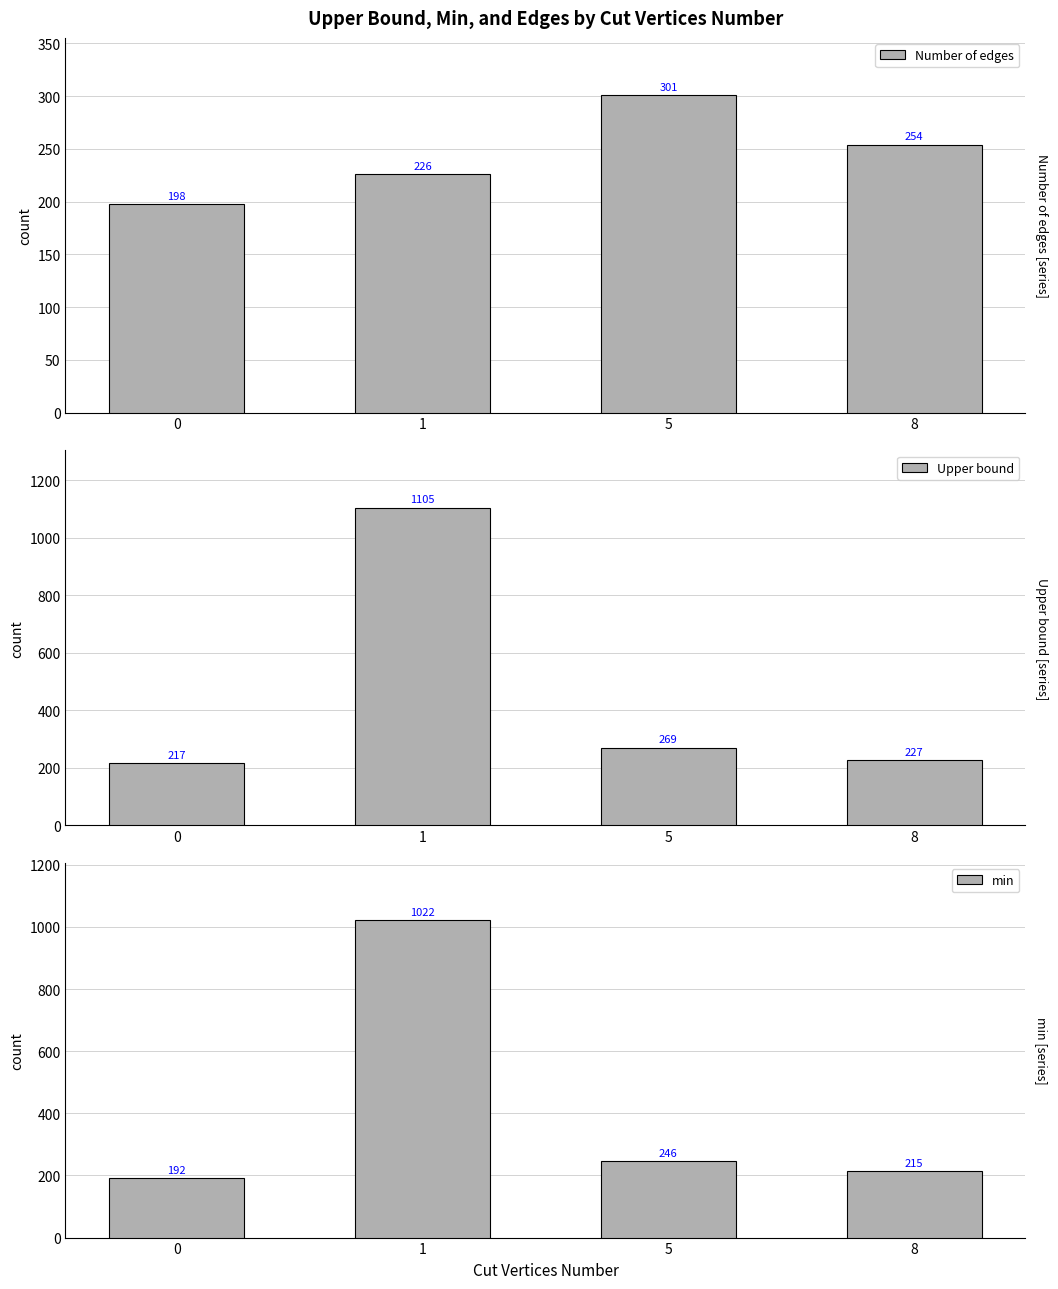

What is the value of the min bar at the 3rd from the left?

246.0